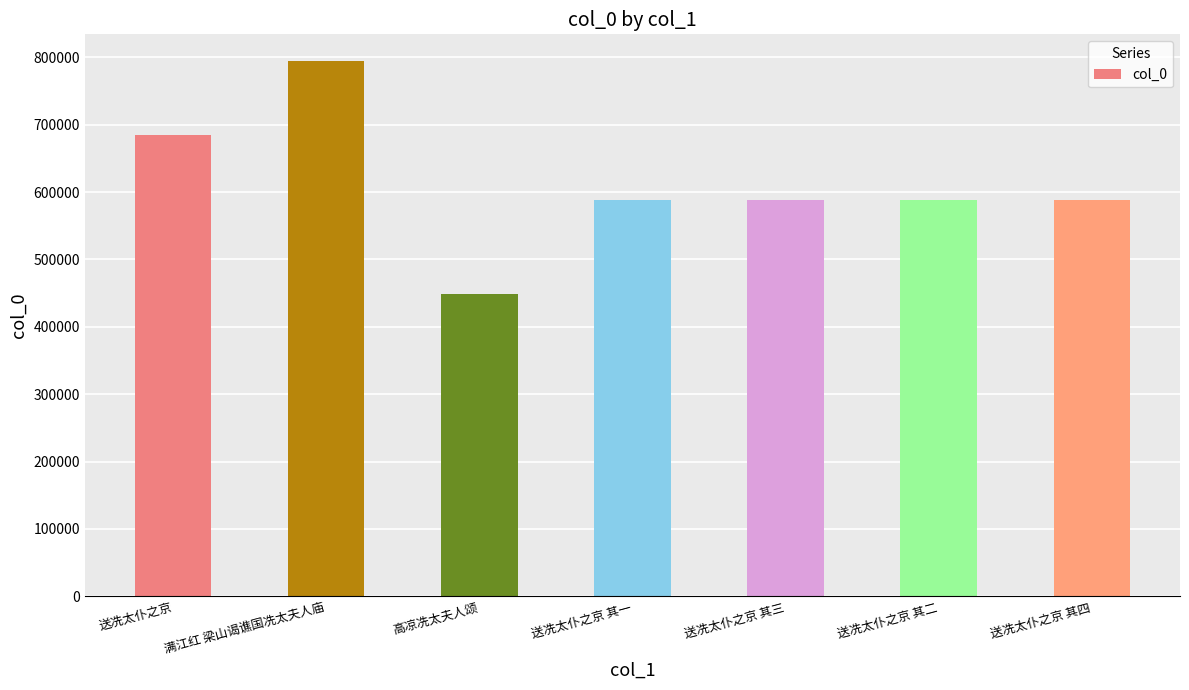

What is the sum of the values at 高凉冼太夫人颂 and 满江红 梁山谒谯国冼太夫人庙?

1243134